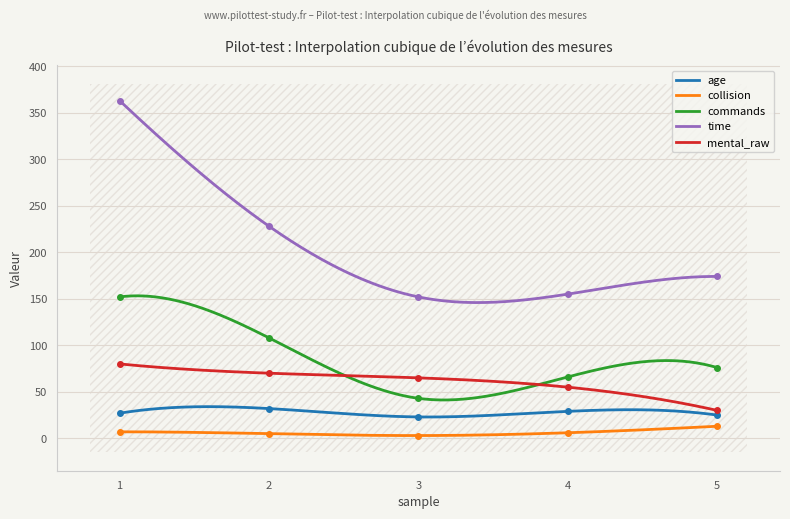

What is the maximum value shown in the chart?

363